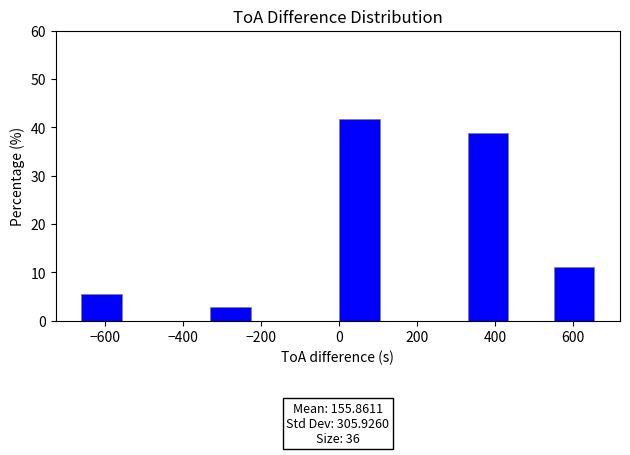

Which range on the x-axis has the tallest bar?

0 to 110